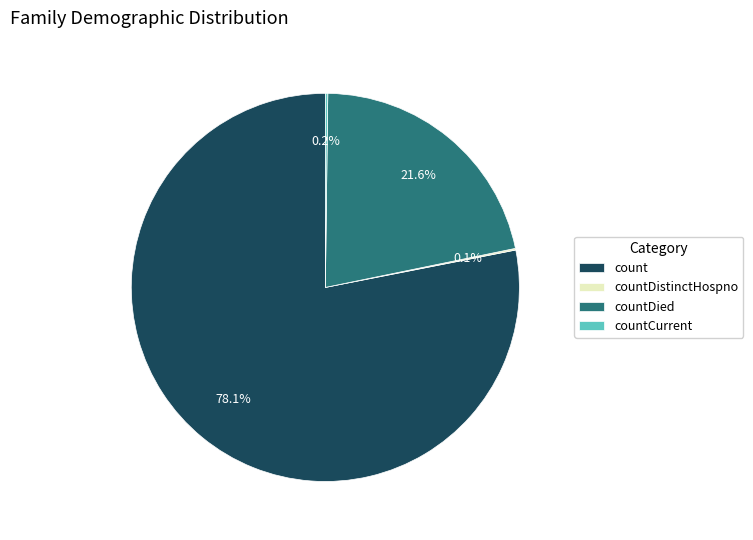

To the nearest percent, what is the average slice percentage?

25%